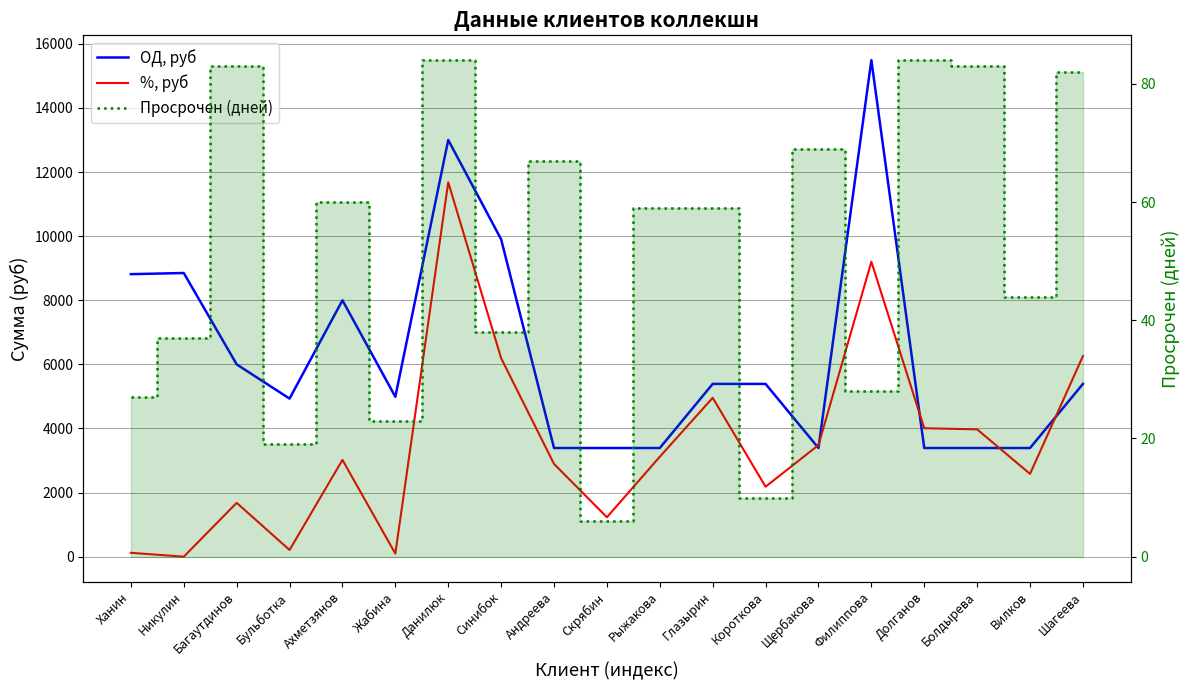

Rank the series at Короткова from highest to lowest value.

ОД, руб, %, руб, Просрочен (дней)